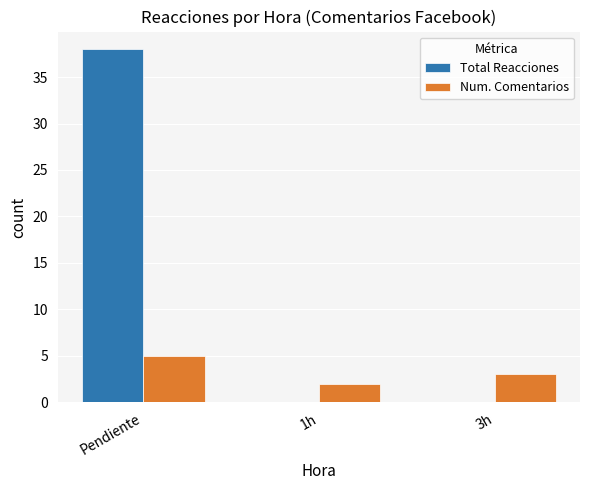

What is the sum of all Total Reacciones values?

38